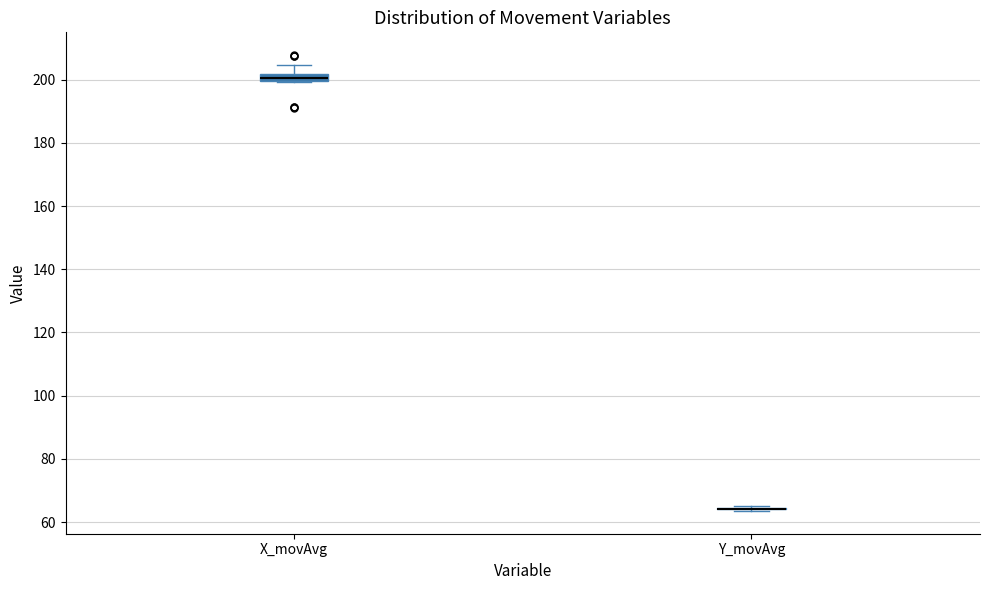

Where does the upper whisker of the box for X_movAvg end on the y-axis? The values are not printed on the chart, so give them approximately, as read against the axis.

204